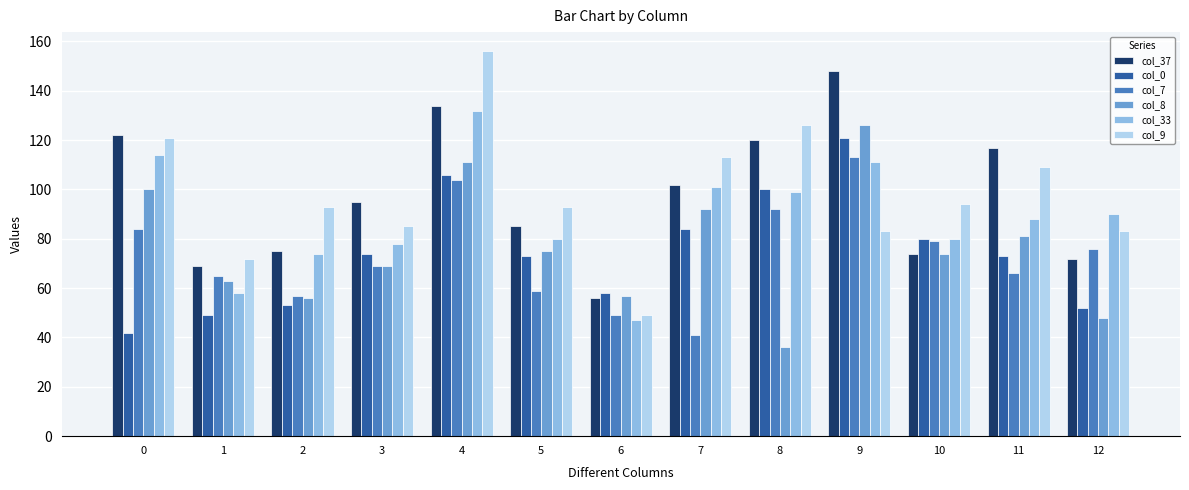

Where is col_8 nearest to the value 81?

11